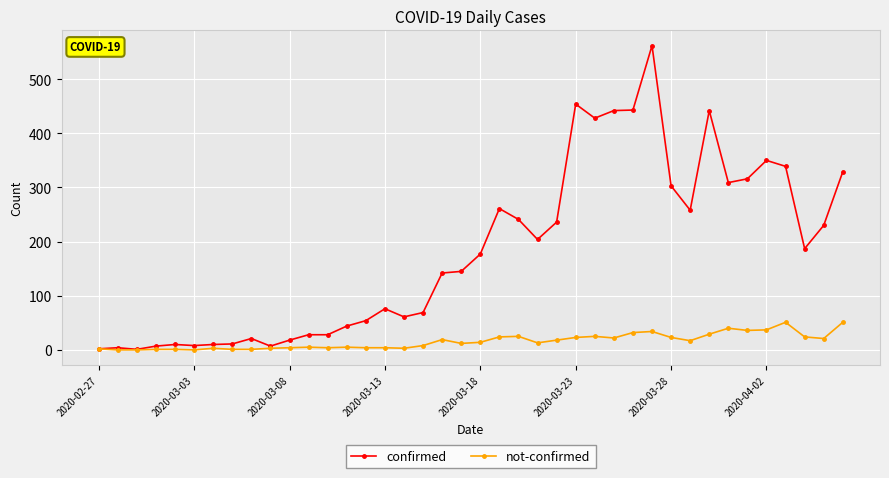

What is the maximum value shown in the chart?

562